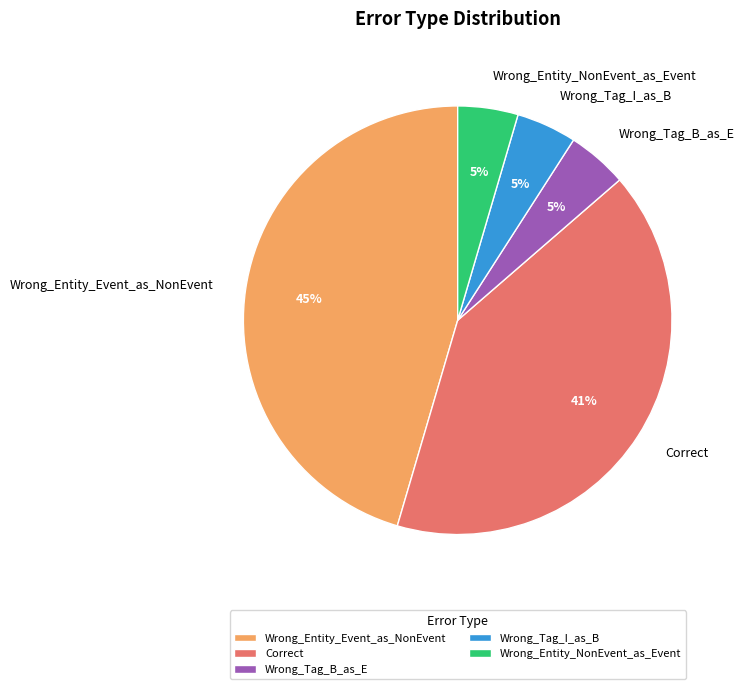

What percentage is the Wrong_Entity_Event_as_NonEvent slice, to the nearest percent?

45%